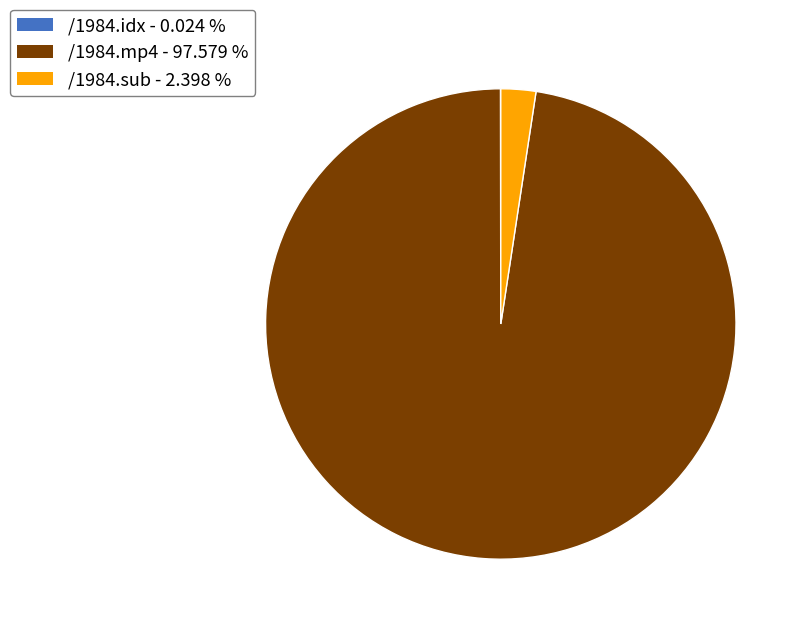

Which has a higher value, /1984.sub - 2.398 % or /1984.mp4 - 97.579 %?

/1984.mp4 - 97.579 %